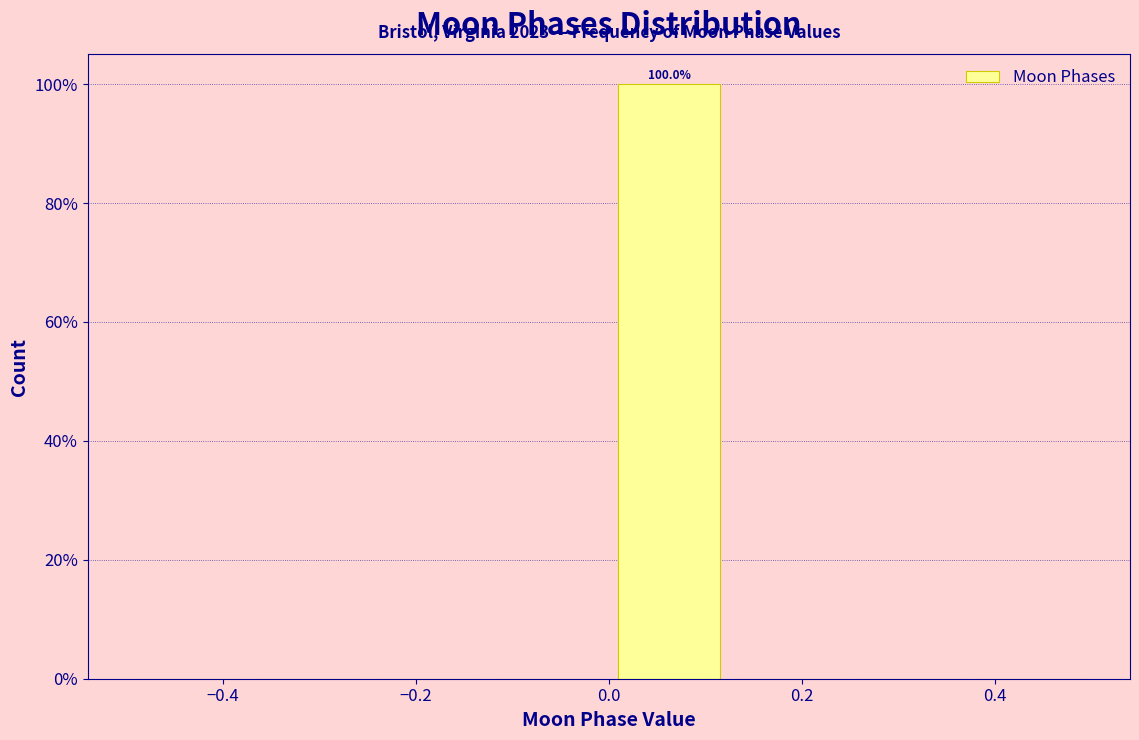

Over which range of the x-axis is the bar tallest?

0.000 to 0.125